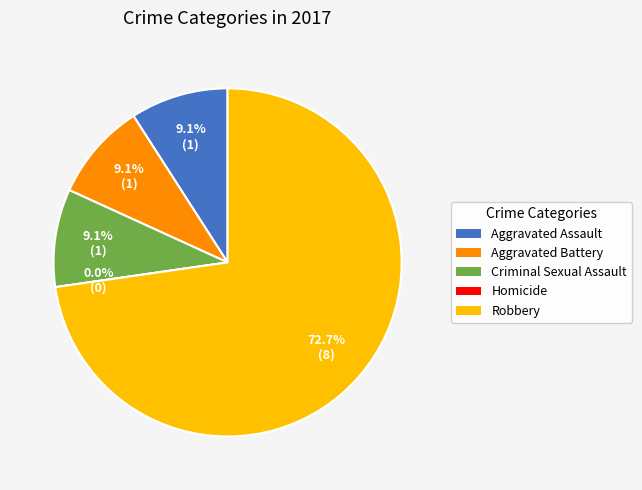

Combined, what portion of the pie is Robbery and Aggravated Battery?

81.8%